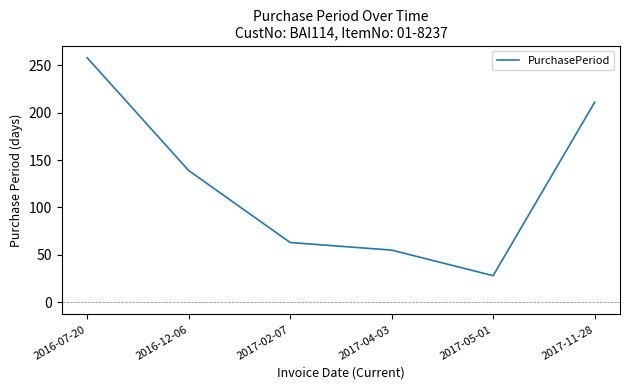

What position from the right is 2016-07-20?

6